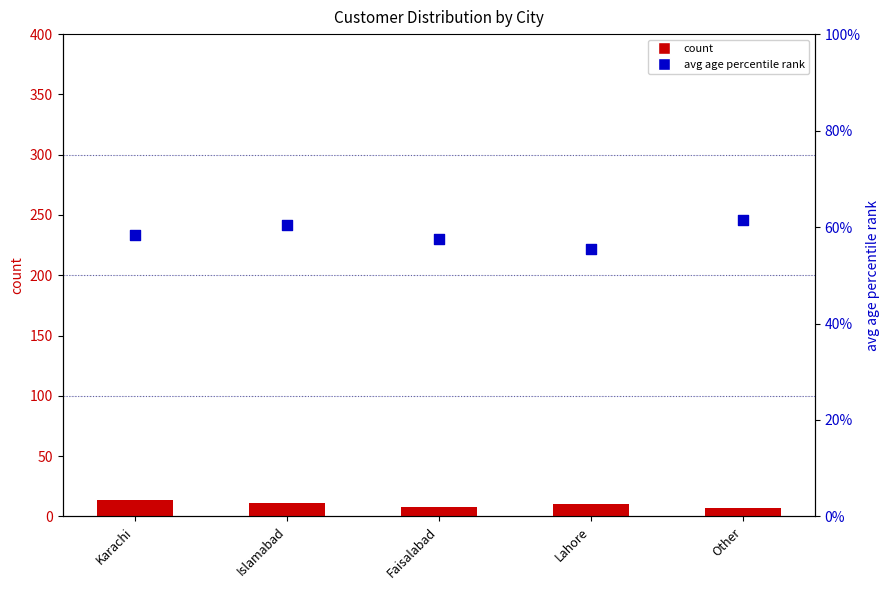

Which series contains the highest Y value?

avg age percentile